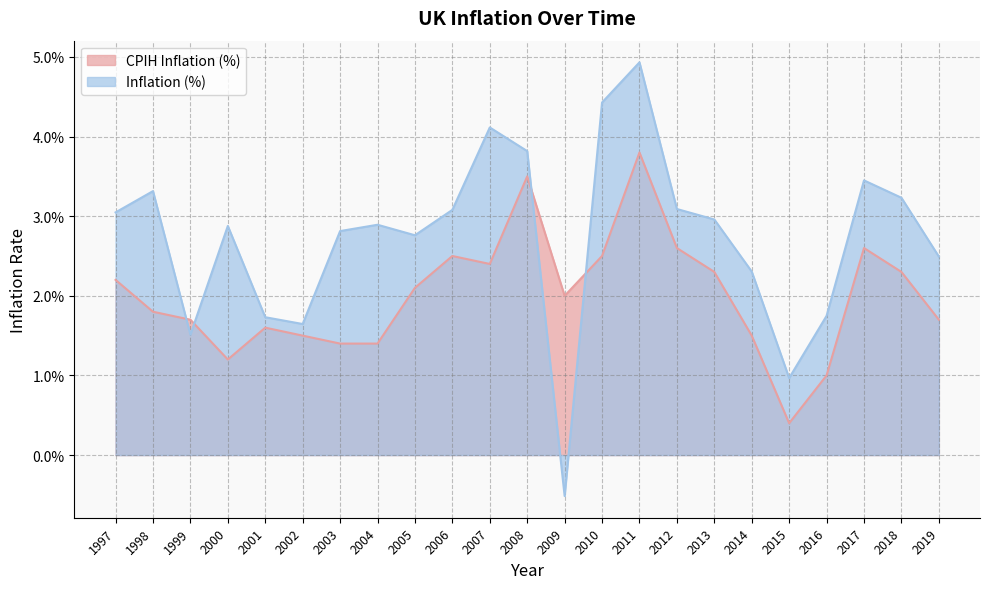

True or false: CPIH Inflation (%) has more than 1 interior local peaks.

True